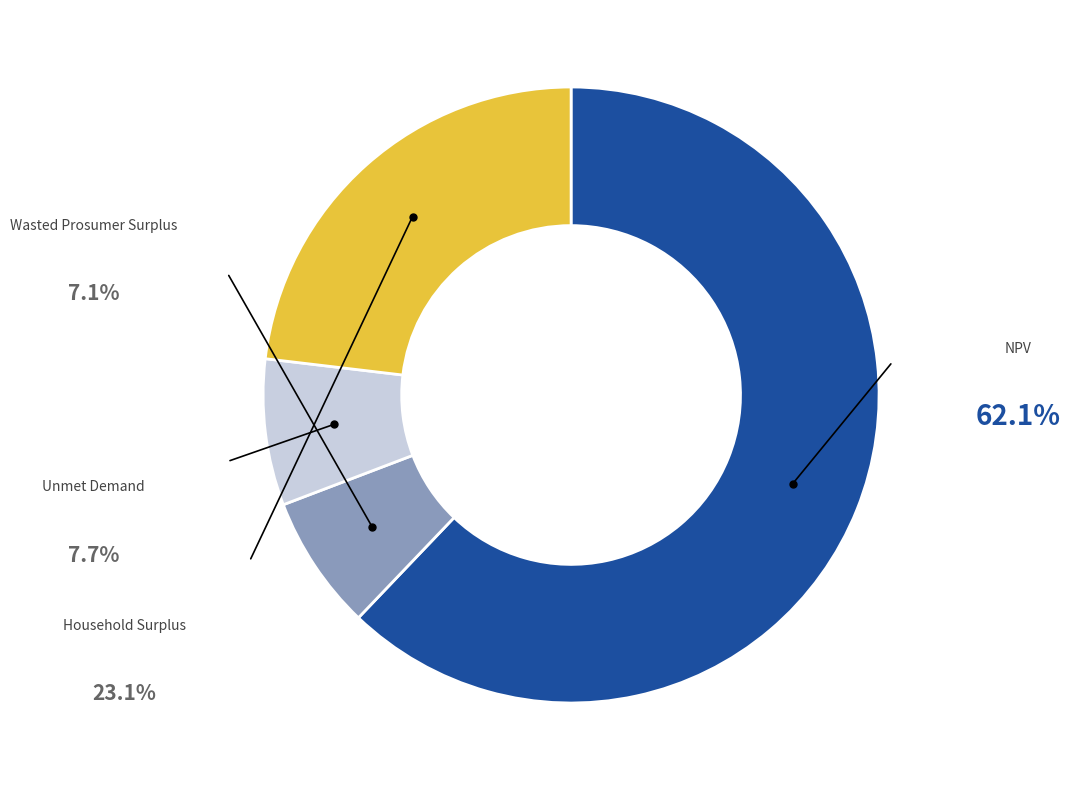

Does any single category account for the majority?

Yes